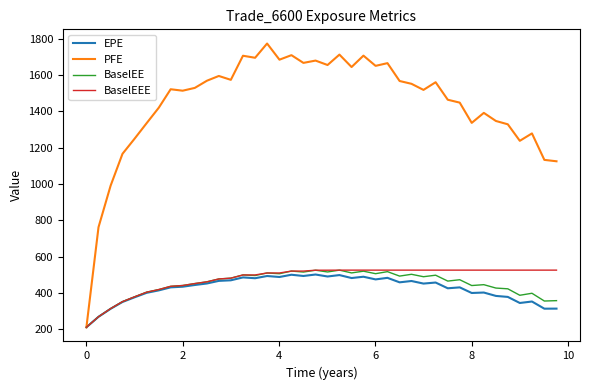

At how many categories does at least one series exceed 1096?

37